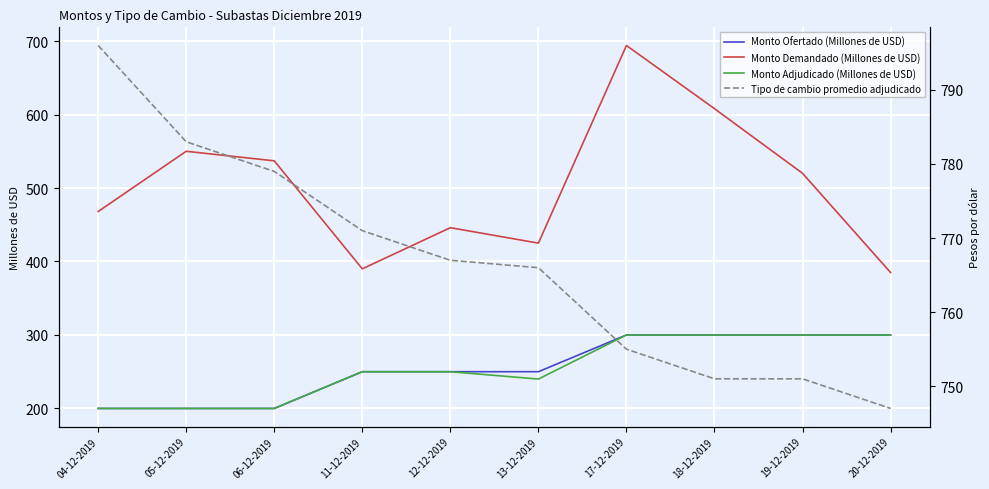

What is the spread (max minus min) of values at 13-12-2019?

526